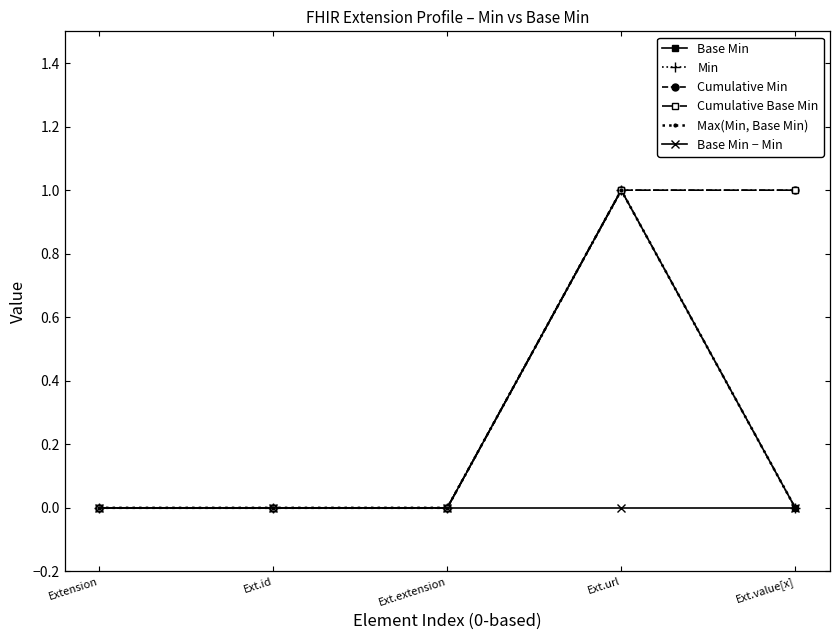

Reading left to right, extract all data points from this chart.

Base Min: Extension=0	Ext.id=0	Ext.extension=0	Ext.url=1	Ext.value[x]=0
Min: Extension=0	Ext.id=0	Ext.extension=0	Ext.url=1	Ext.value[x]=0
Cumulative Min: Extension=0	Ext.id=0	Ext.extension=0	Ext.url=1	Ext.value[x]=1
Cumulative Base Min: Extension=0	Ext.id=0	Ext.extension=0	Ext.url=1	Ext.value[x]=1
Max(Min, Base Min): Extension=0	Ext.id=0	Ext.extension=0	Ext.url=1	Ext.value[x]=0
Base Min − Min: Extension=0	Ext.id=0	Ext.extension=0	Ext.url=0	Ext.value[x]=0